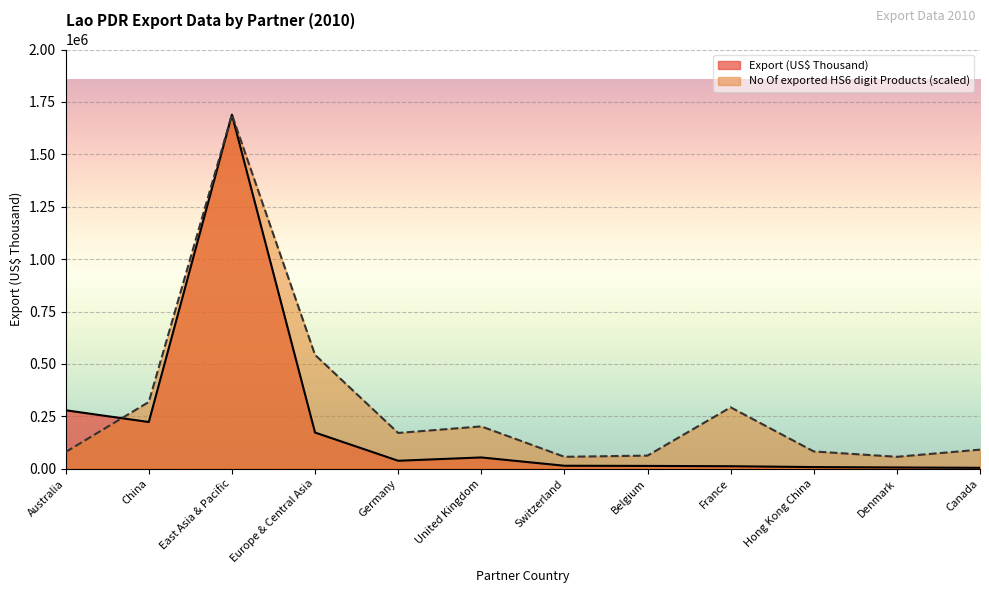

At which category does Export (US$ Thousand) reach its first local peak?

East Asia & Pacific